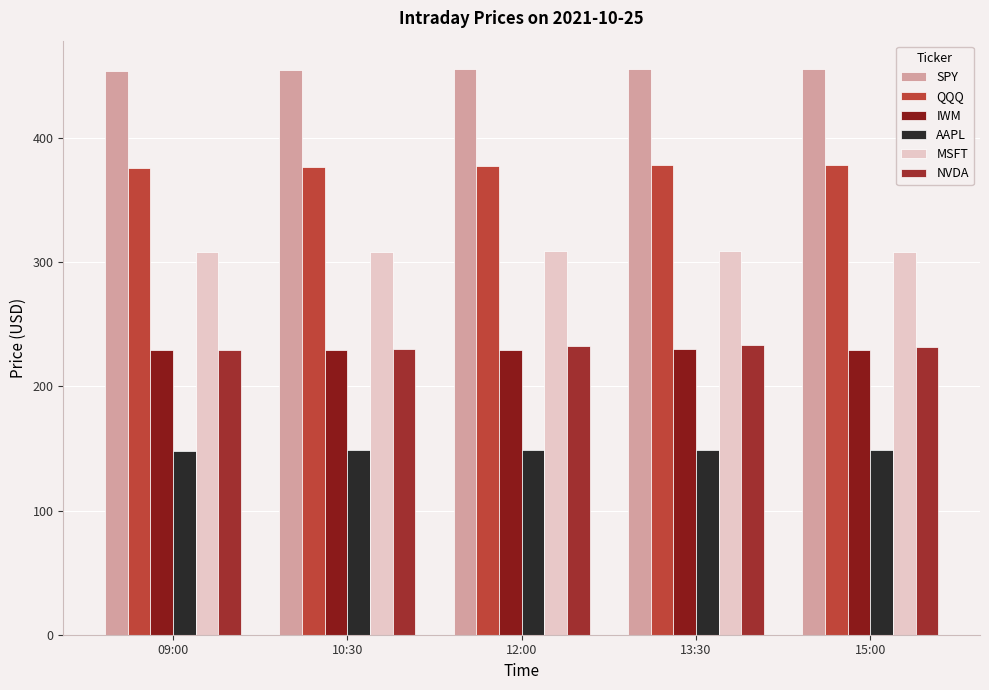

At how many categories does at least one series exceed 249?

5